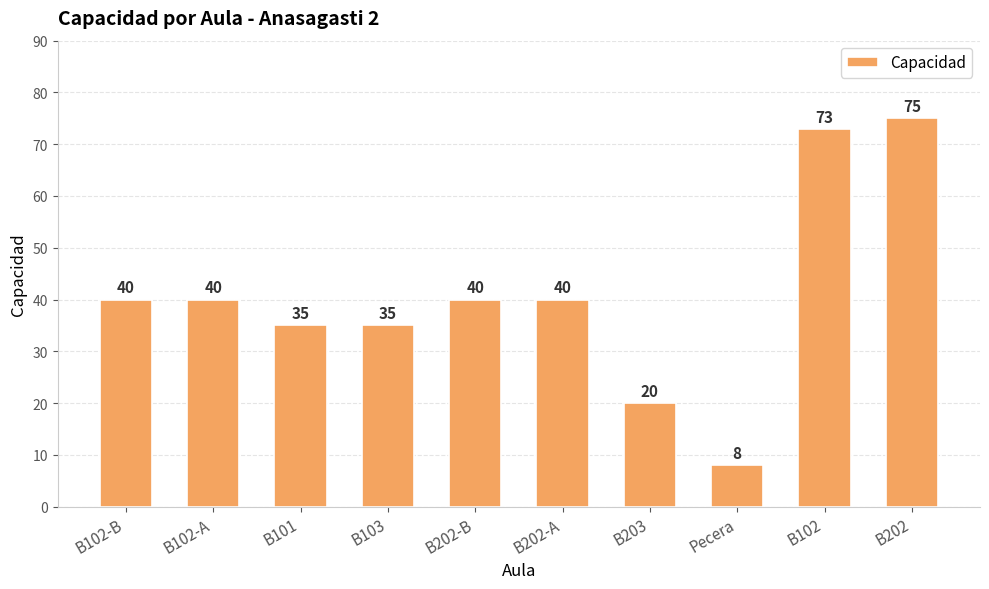

Are the bars grouped side by side (vs. stacked)?

No